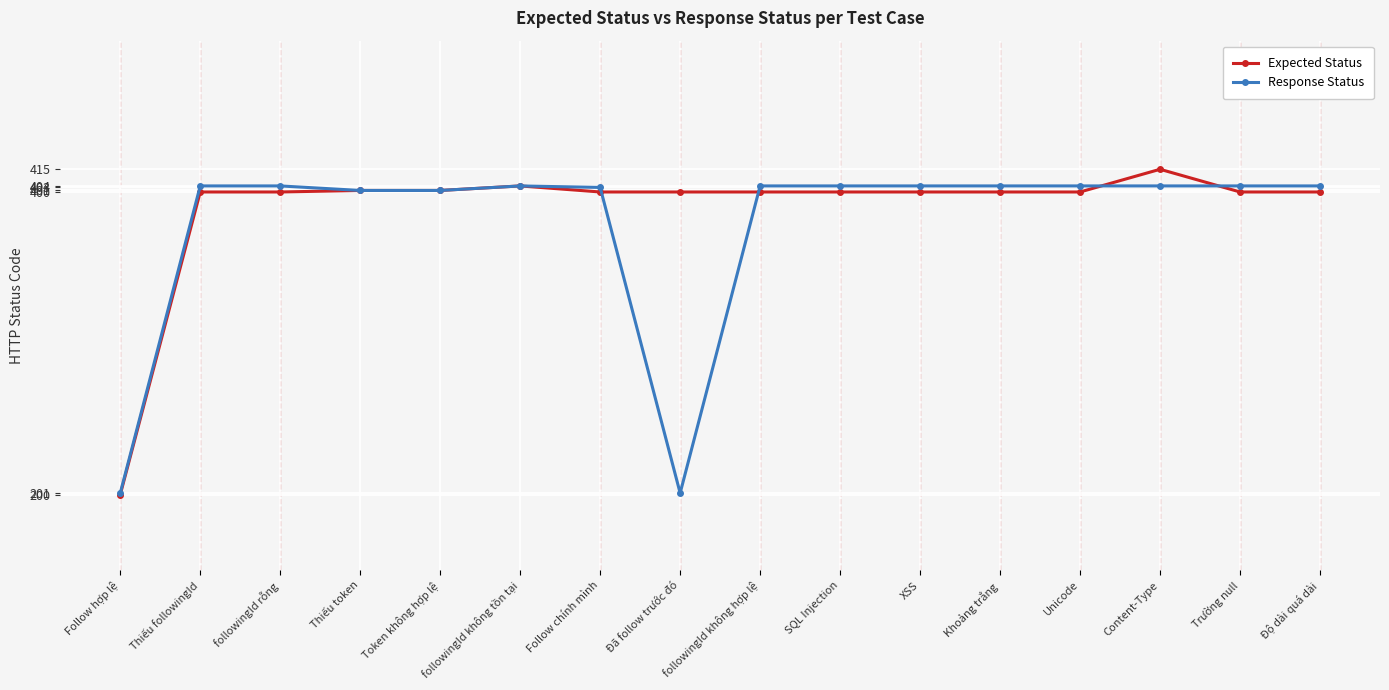

What is the label of the 8th point from the left?

Đã follow trước đó